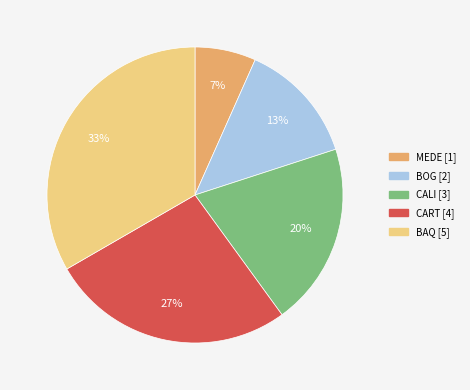

True or false: BOG accounts for 3% of the total.

False